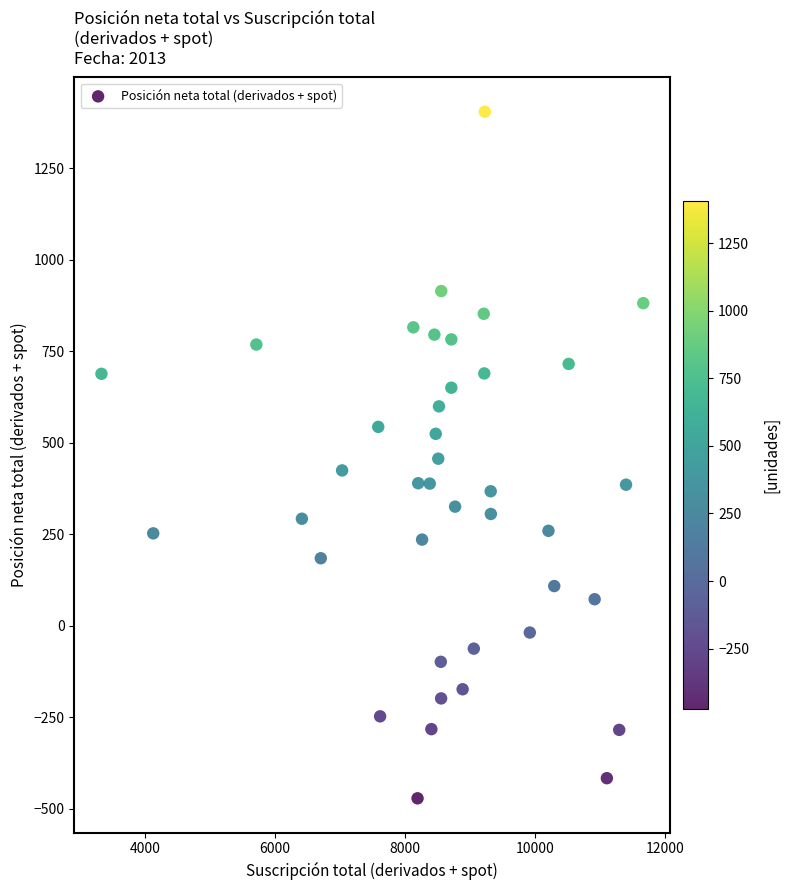

What is the range of X values (max minus min)?

8339